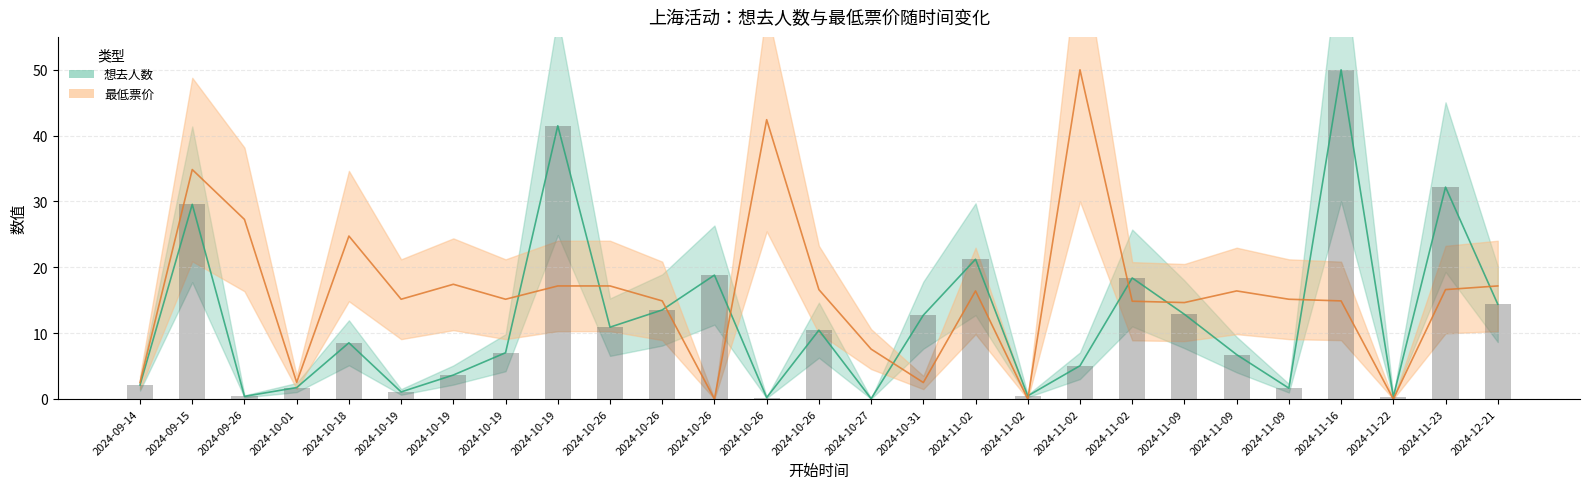

Rank the series by their maximum value, from lowest to highest.

想去人数, 最低票价